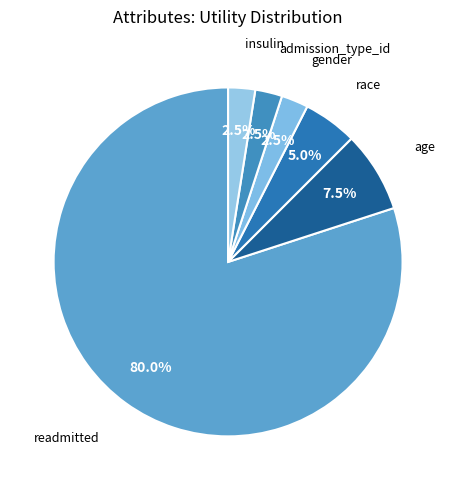

How many slices are in this pie chart?

6